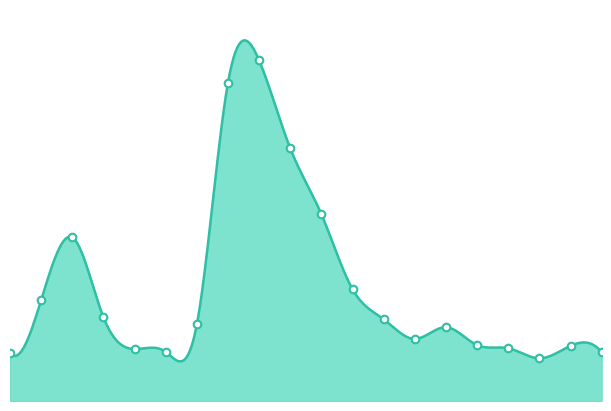

What is the change in value from 2010-01-13 to 2010-03-16?

-13978375